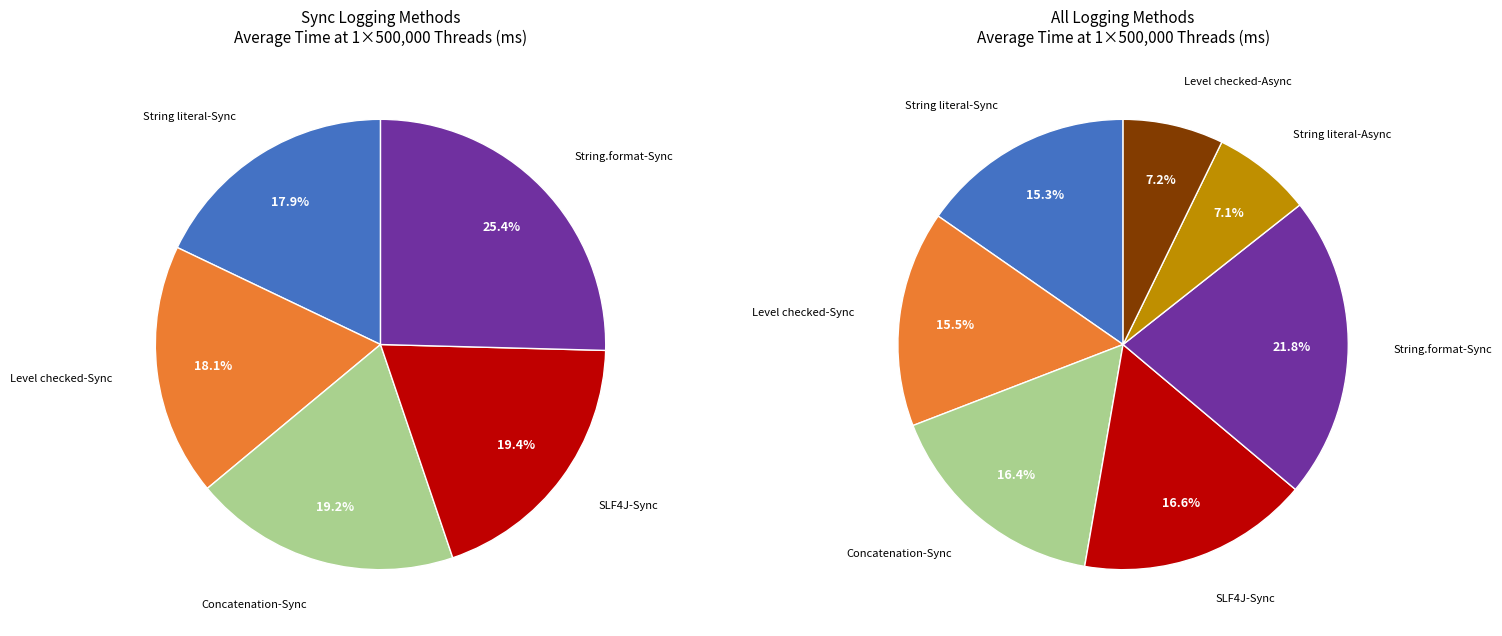

Which slice is the smallest?

String literal-Async